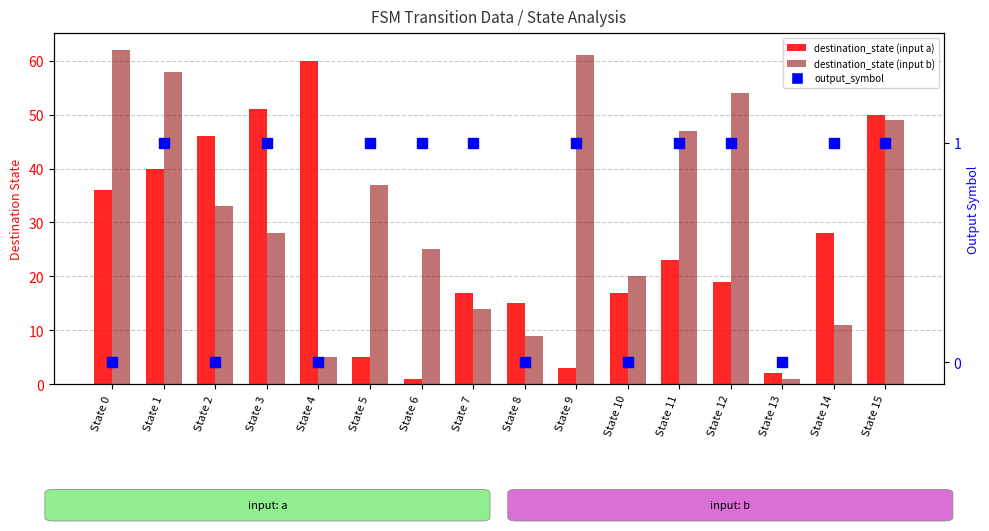

Which series has the largest Y range (max minus min)?

destination_state (input b)